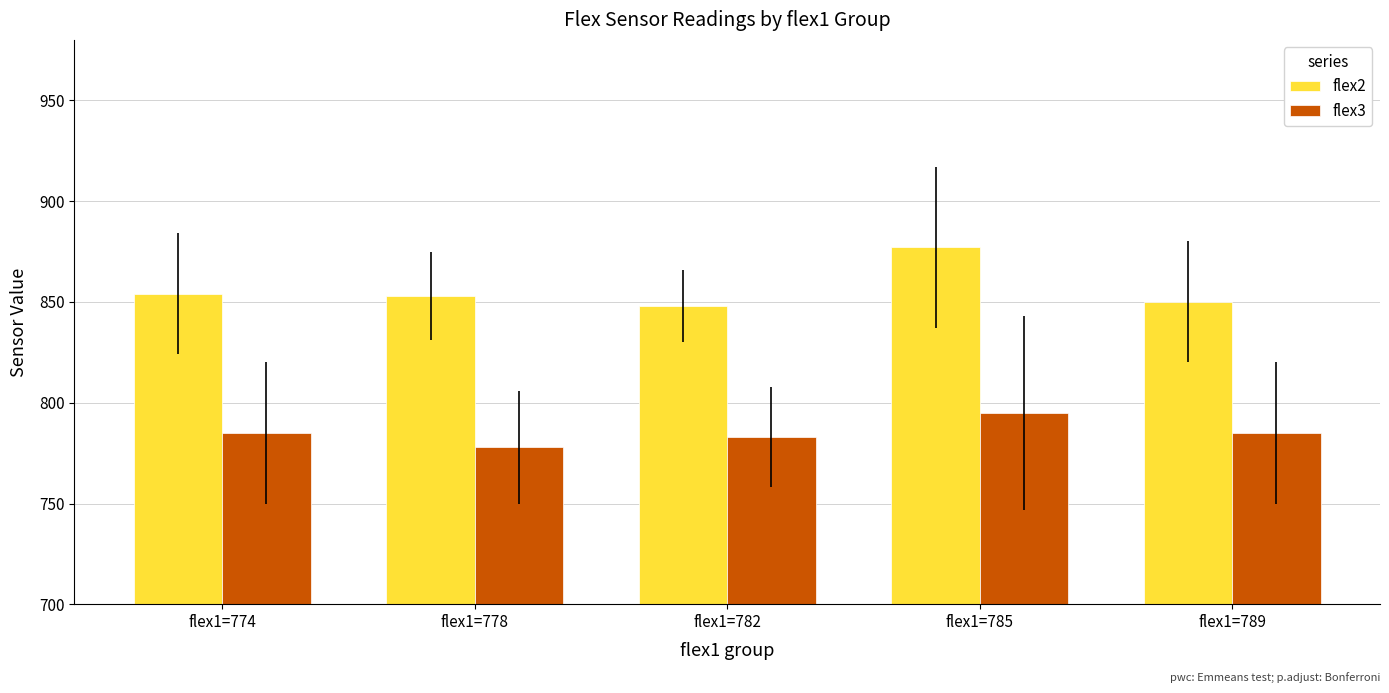

At which label does flex3 reach its peak?

flex1=785